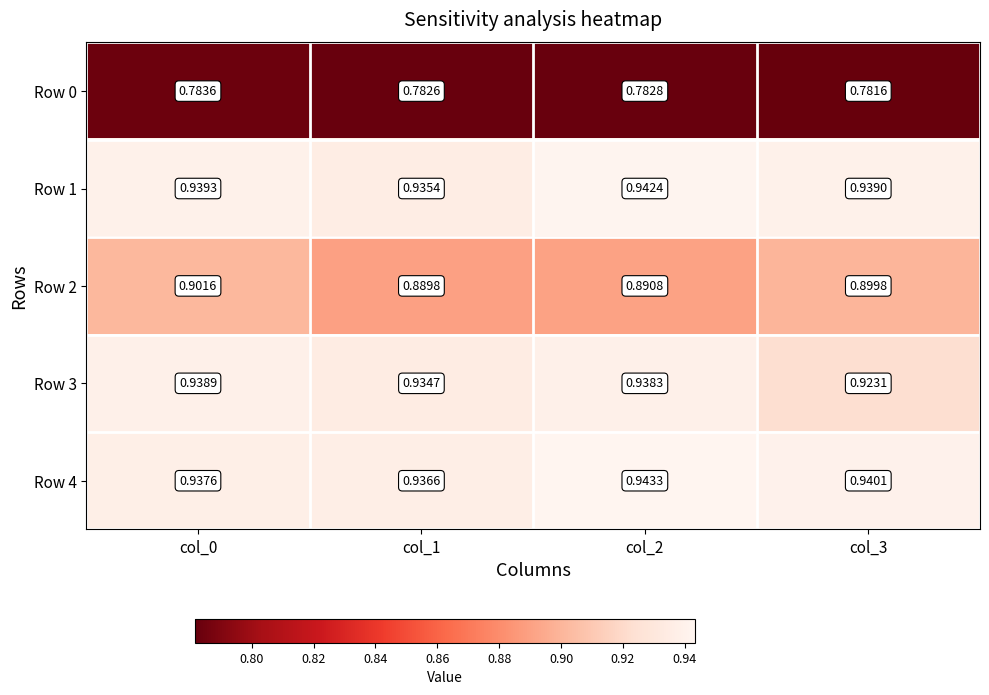

Count the number of data series in this chart.

5